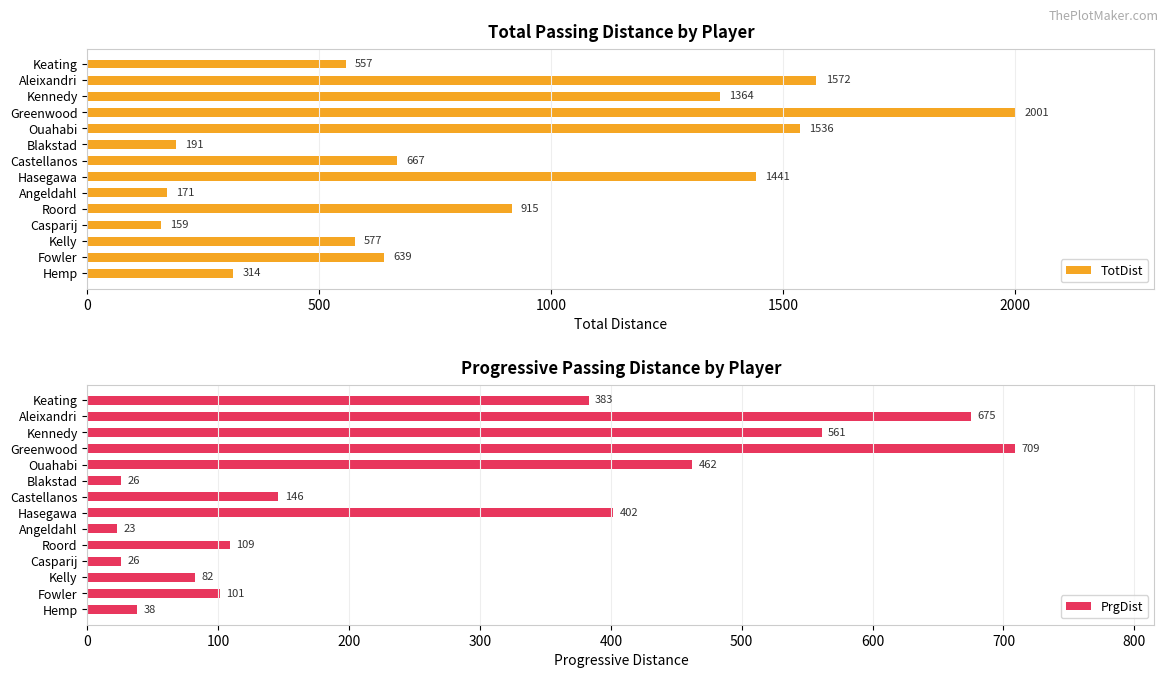

At which label is PrgDist closest to 366?

Keating